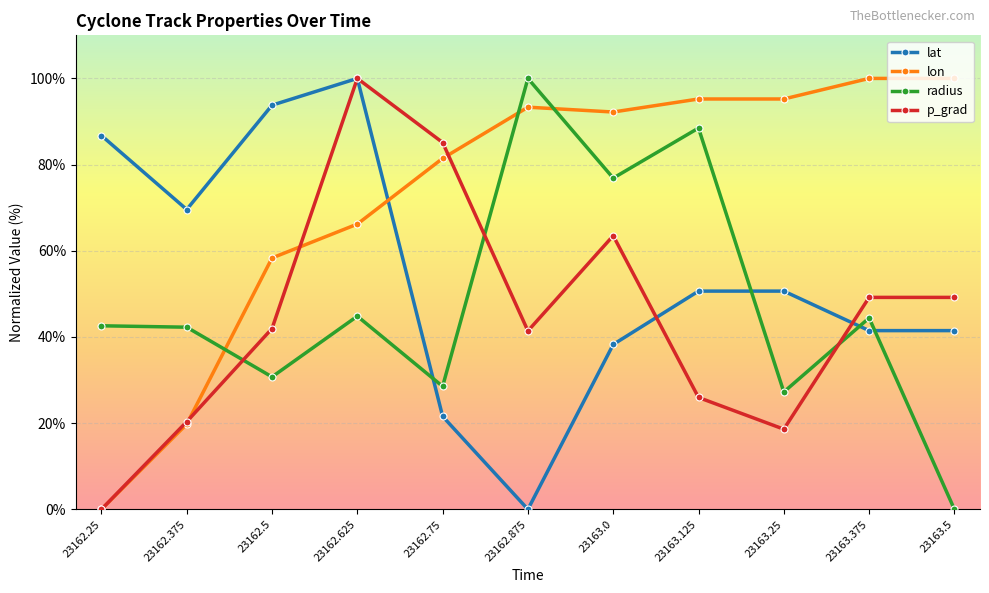

What is the total value across all series at 23163.375?

235.1